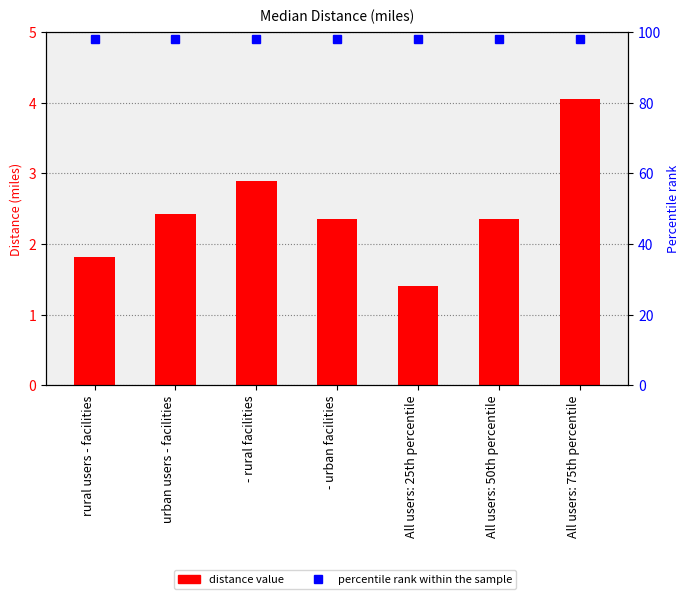

Between - urban facilities and All users: 75th percentile, which is larger?

All users: 75th percentile